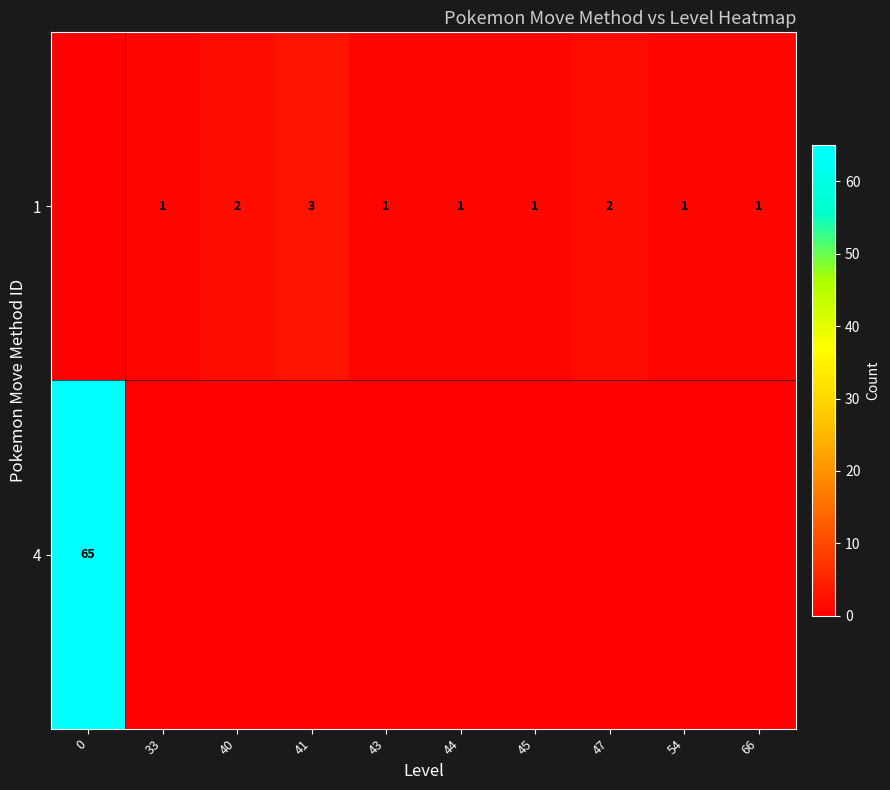

True or false: 1 has a value of 1 at 43.

True